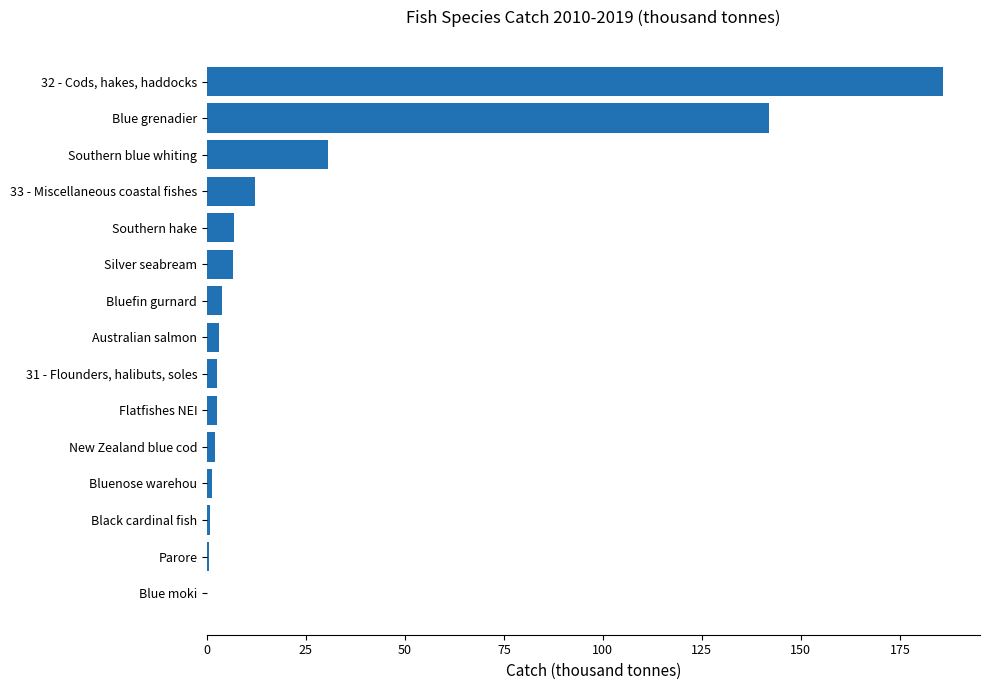

The chart shows a value of 7.1 at Southern blue whiting. True or false?

False